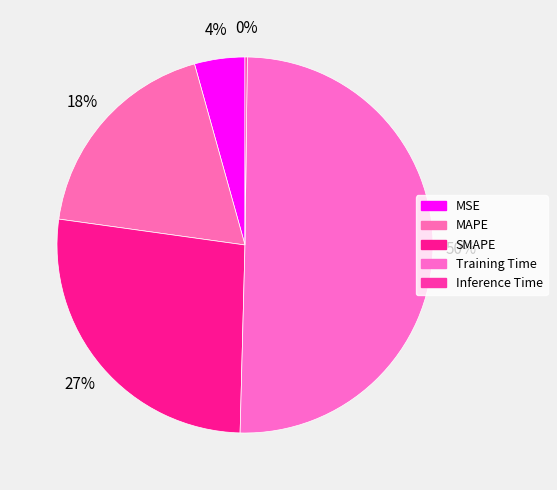

What is the largest slice in the pie chart?

Training Time